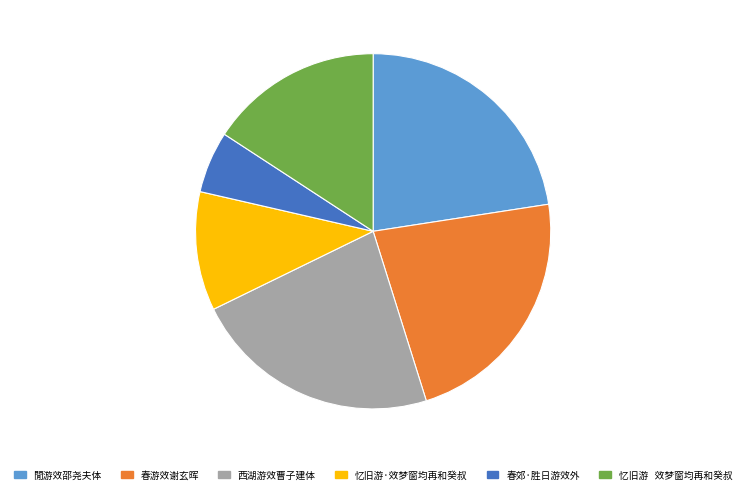

Do 閒游效邵尧夫体 and 春游效谢玄晖 together represent more than half of the pie?

No